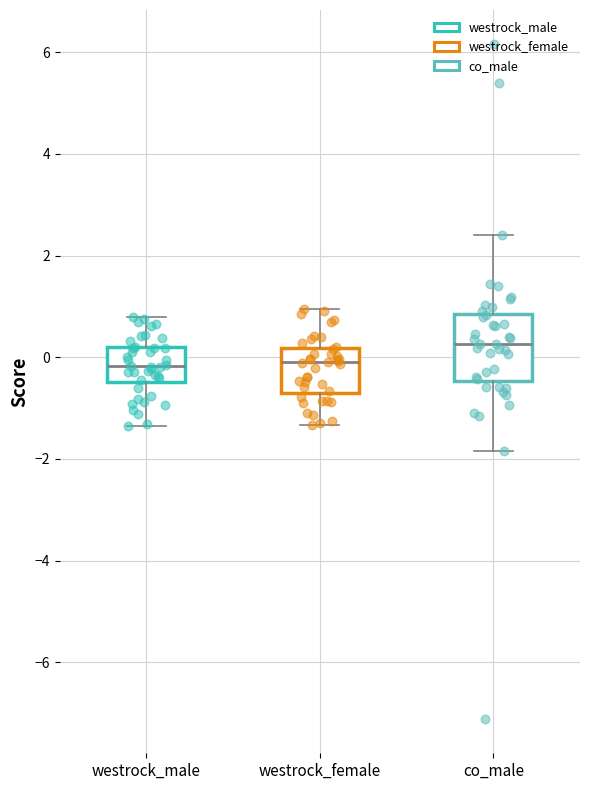

Comparing the boxes themselves (not the whiskers), which one is the tallest?

co_male